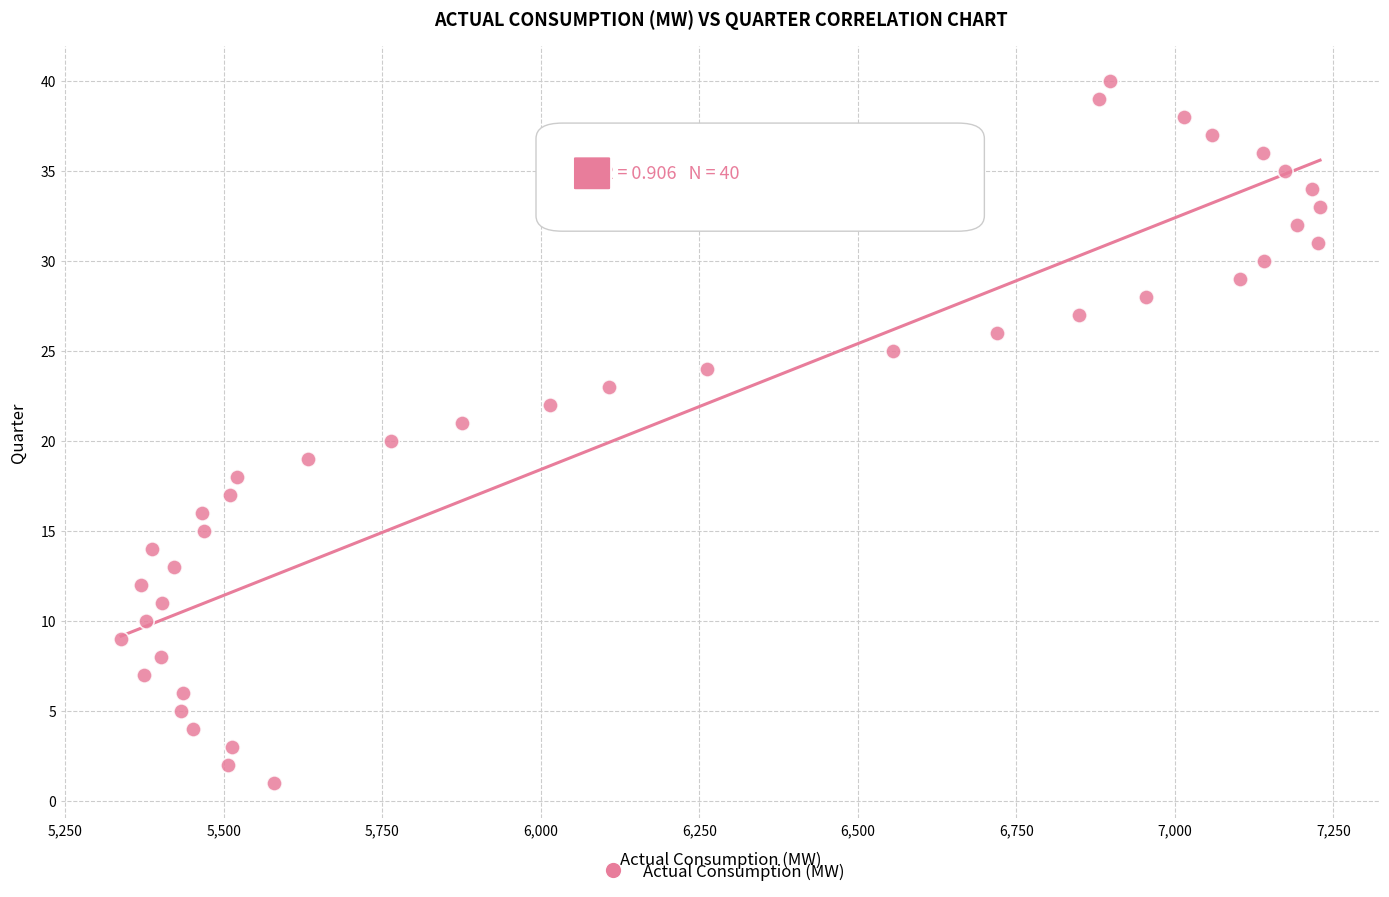

What is the range of Y values (max minus min)?

39